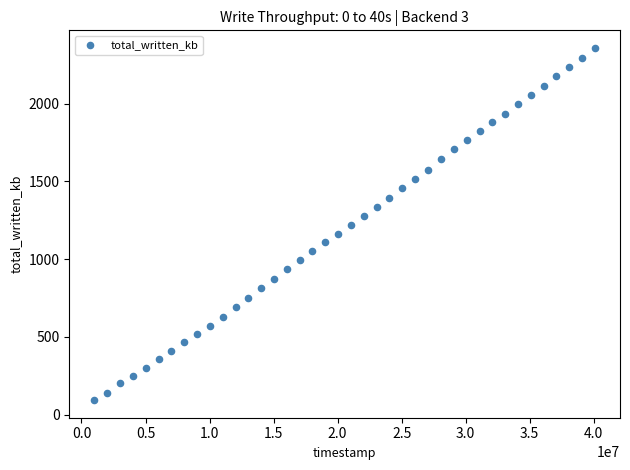

What is the range of Y values (max minus min)?

2266.5